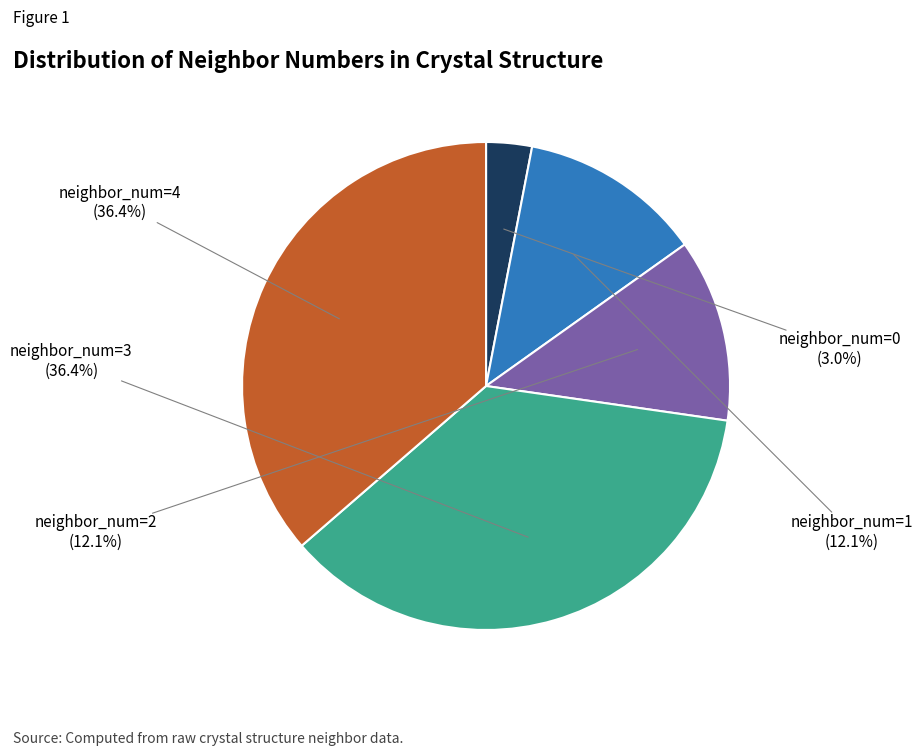

Is it true that neighbor_num=3 is 23% of the pie?

False